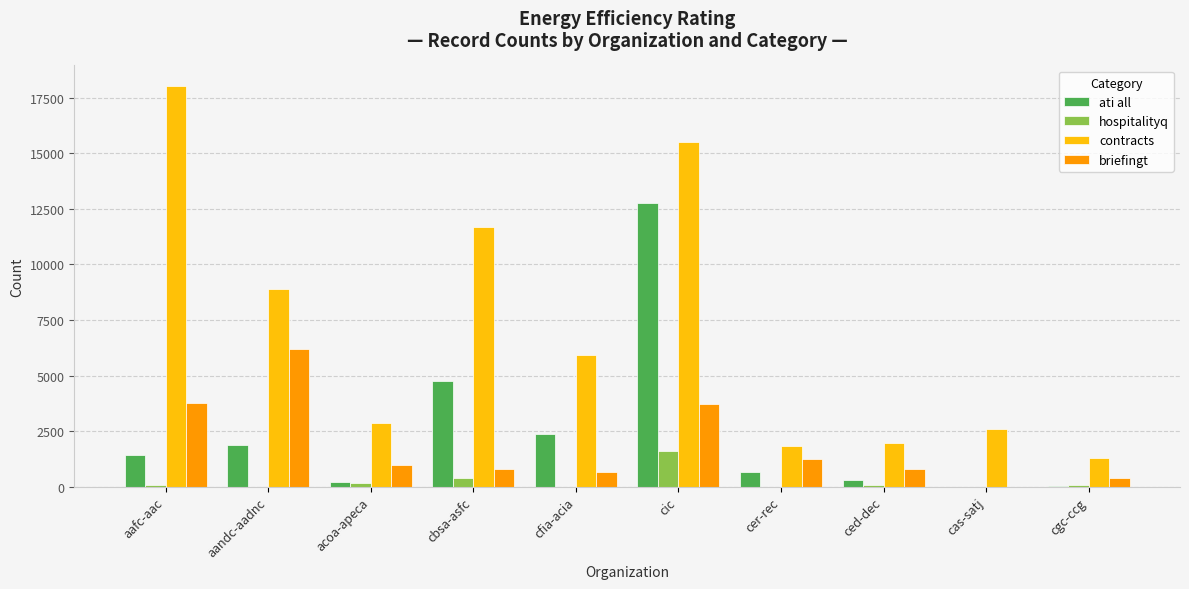

What is the difference between the hospitalityq values at cbsa-asfc and acoa-apeca?

214